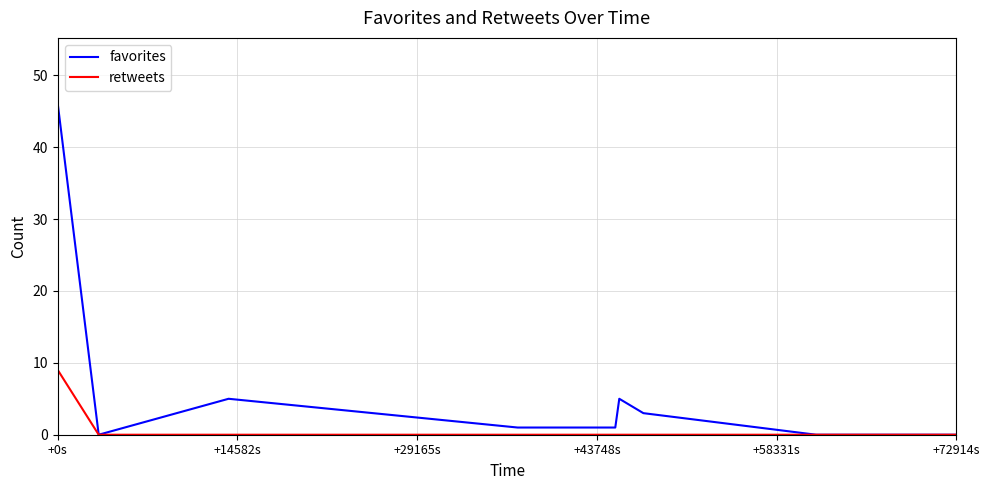

What is the maximum value shown in the chart?

46